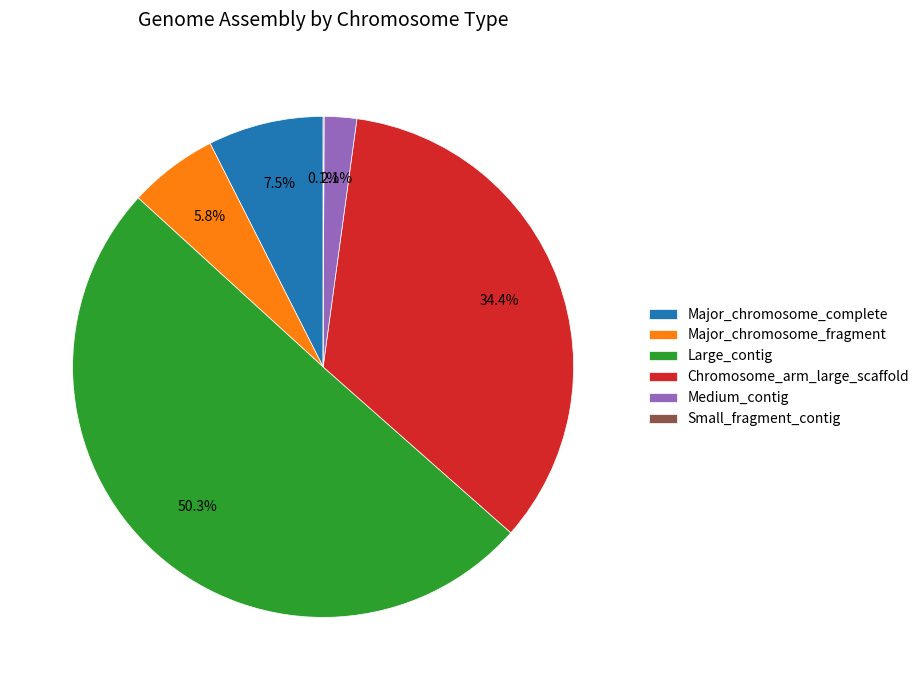

Do Chromosome_arm_large_scaffold and Major_chromosome_complete together represent more than half of the pie?

No